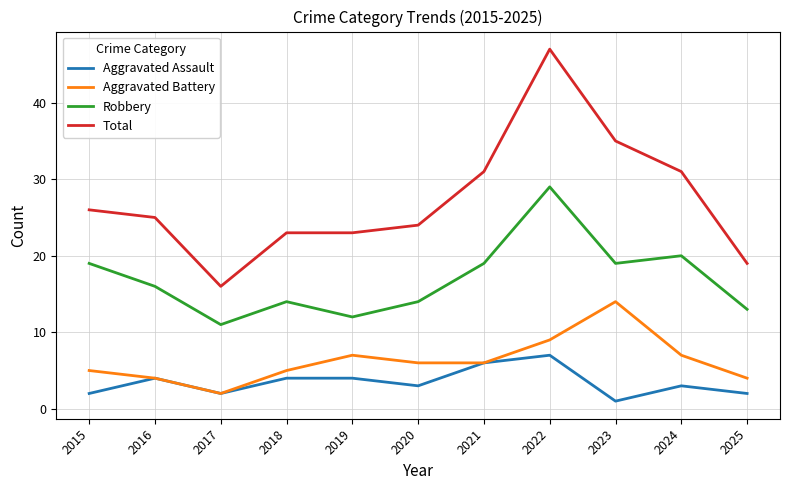

What is the minimum value shown in the chart?

1